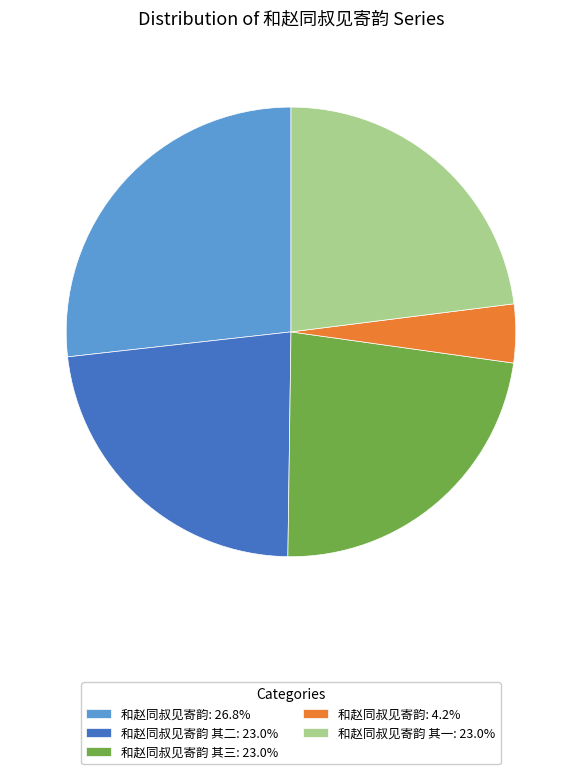

Is the sum of 和赵同叔见寄韵 其一: 23.0% and 和赵同叔见寄韵 其三: 23.0% greater than half?

No